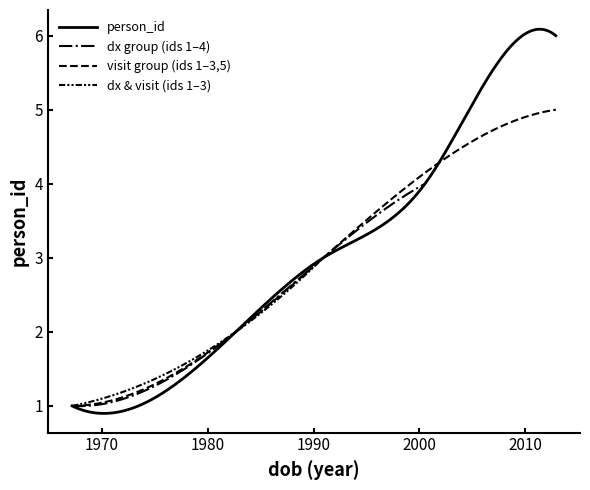

Approximately how many times larger is the value at 2012-11-23 compared to 2000-07-12?

1.5